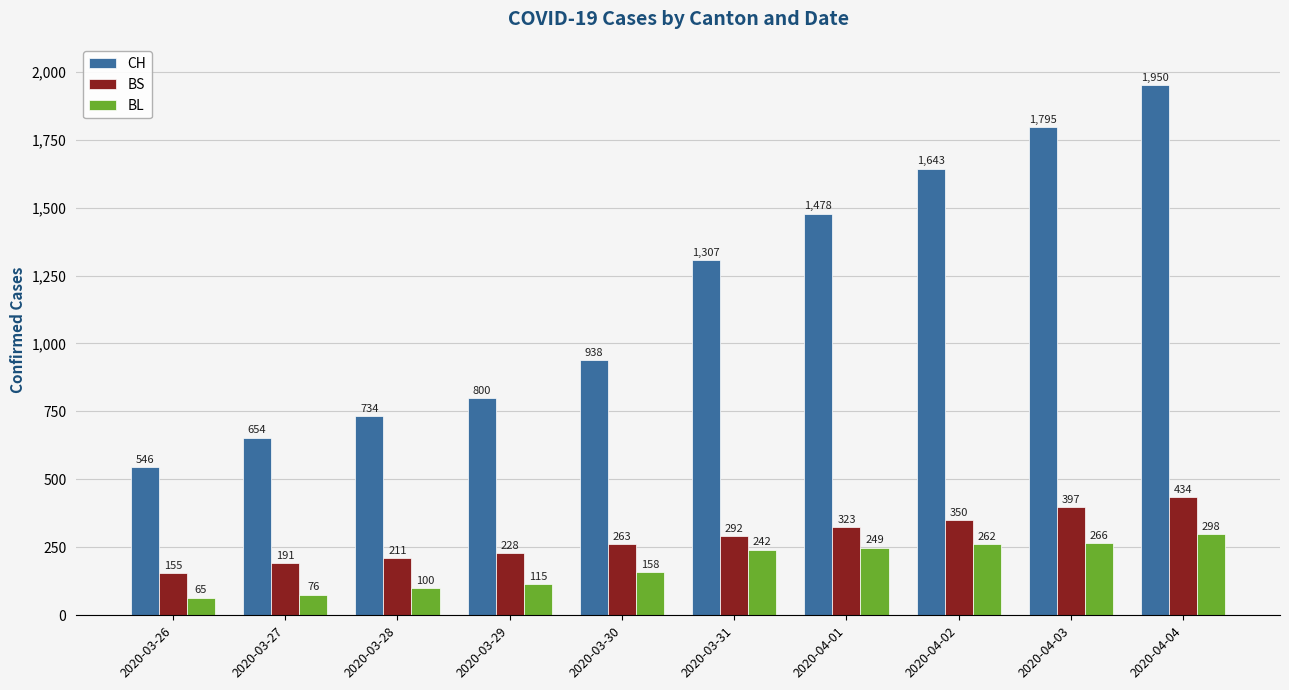

Which series has the widest spread of values?

CH